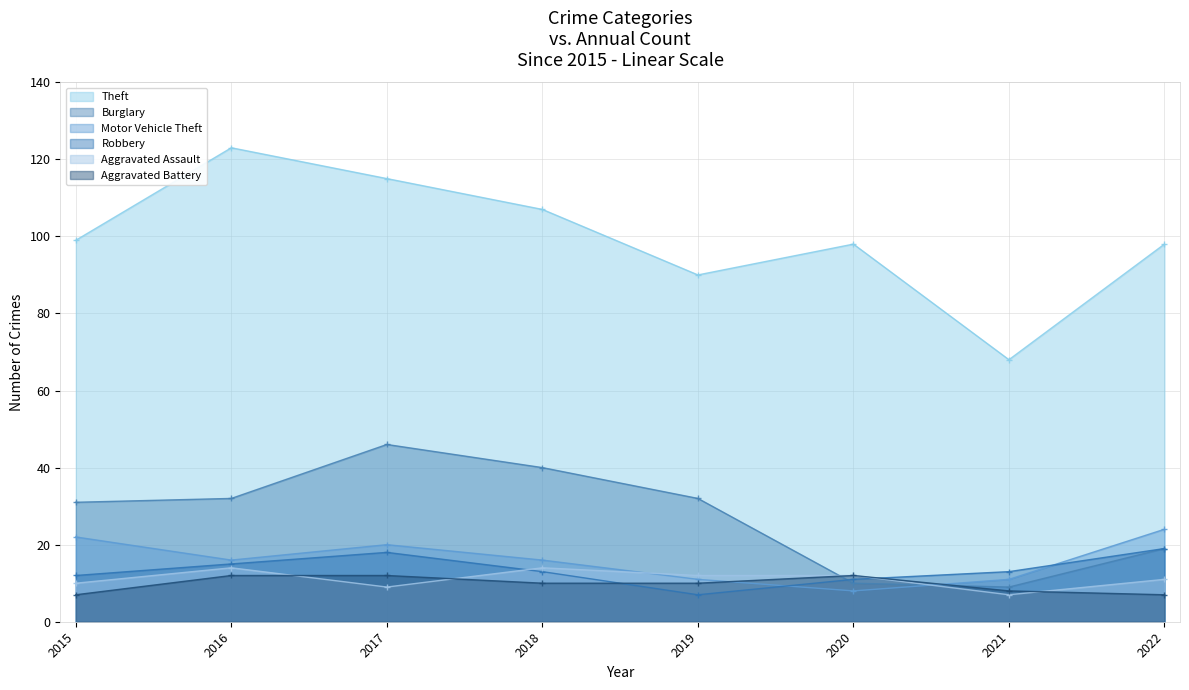

Rank the series at 2020 from highest to lowest value.

Theft, Aggravated Assault, Aggravated Battery, Robbery, Burglary, Motor Vehicle Theft